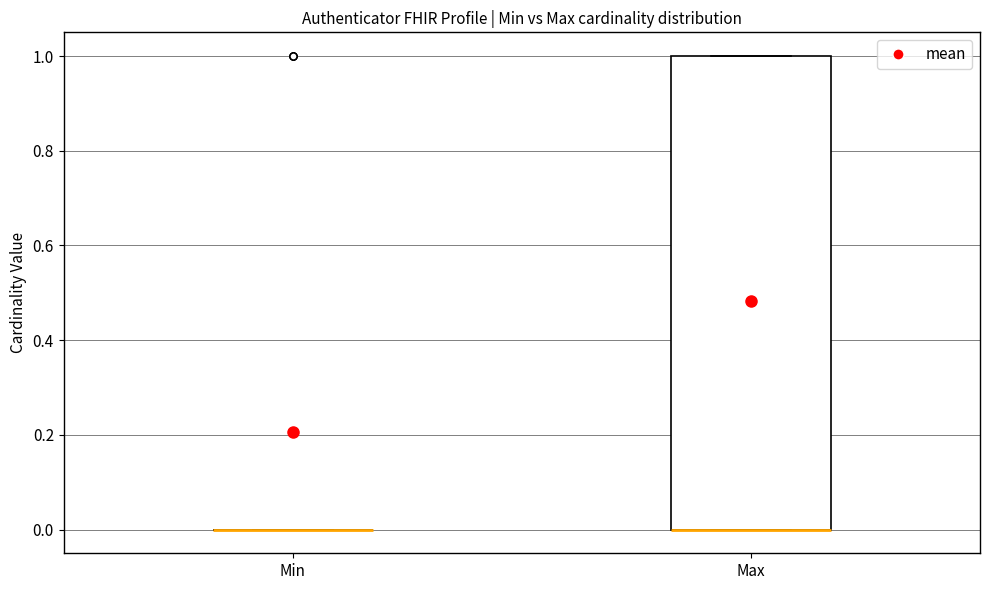

Comparing the boxes themselves (not the whiskers), which one is the tallest?

Max